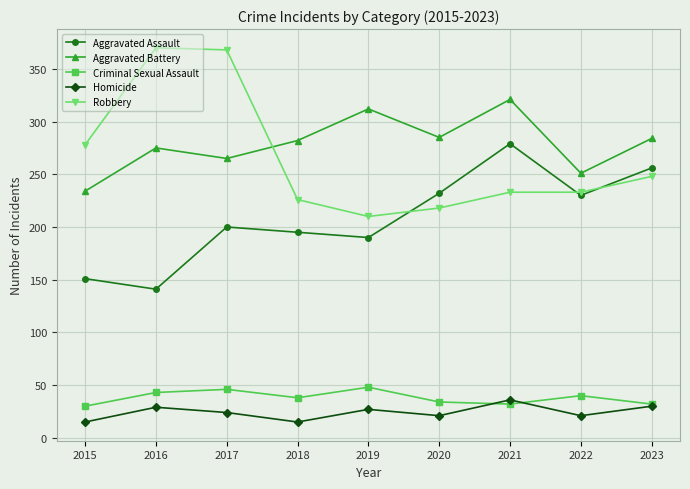

What is the approximate value of Robbery at 2015?

278